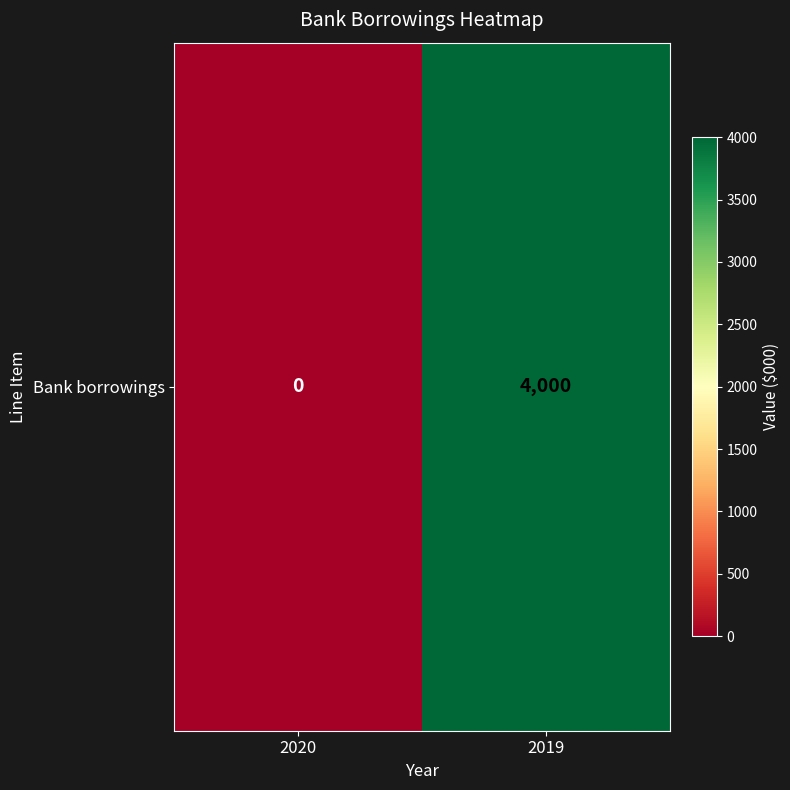

Reading right to left, extract all data points from this chart.

2019=4000	2020=0